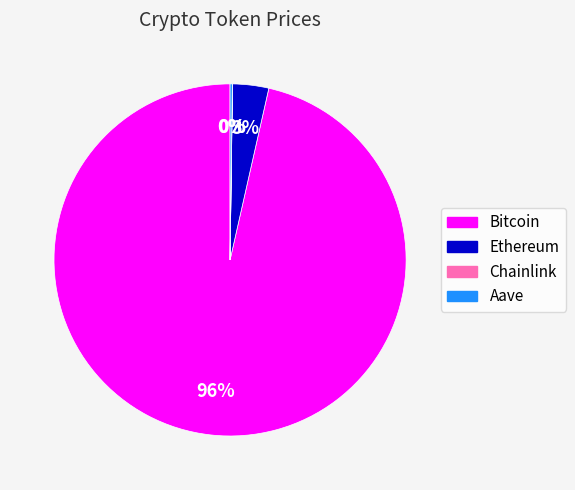

To the nearest percent, what portion does Ethereum represent?

3%